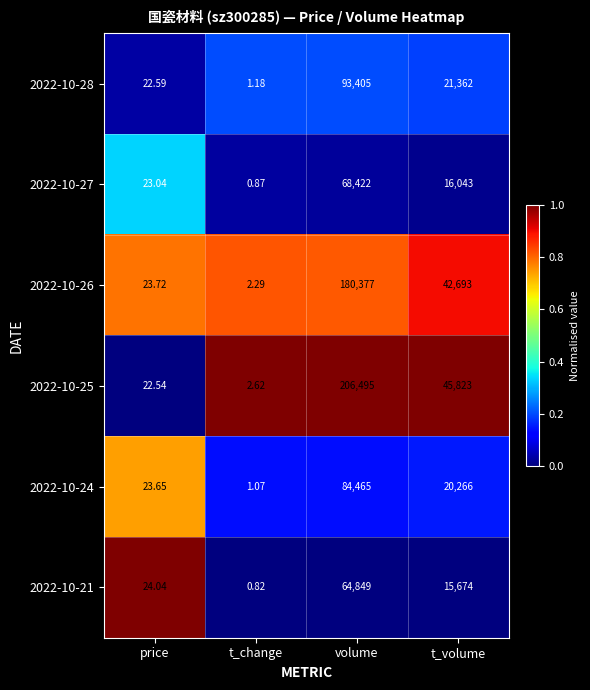

At which label does 2022-10-28 first exceed 21362?

volume